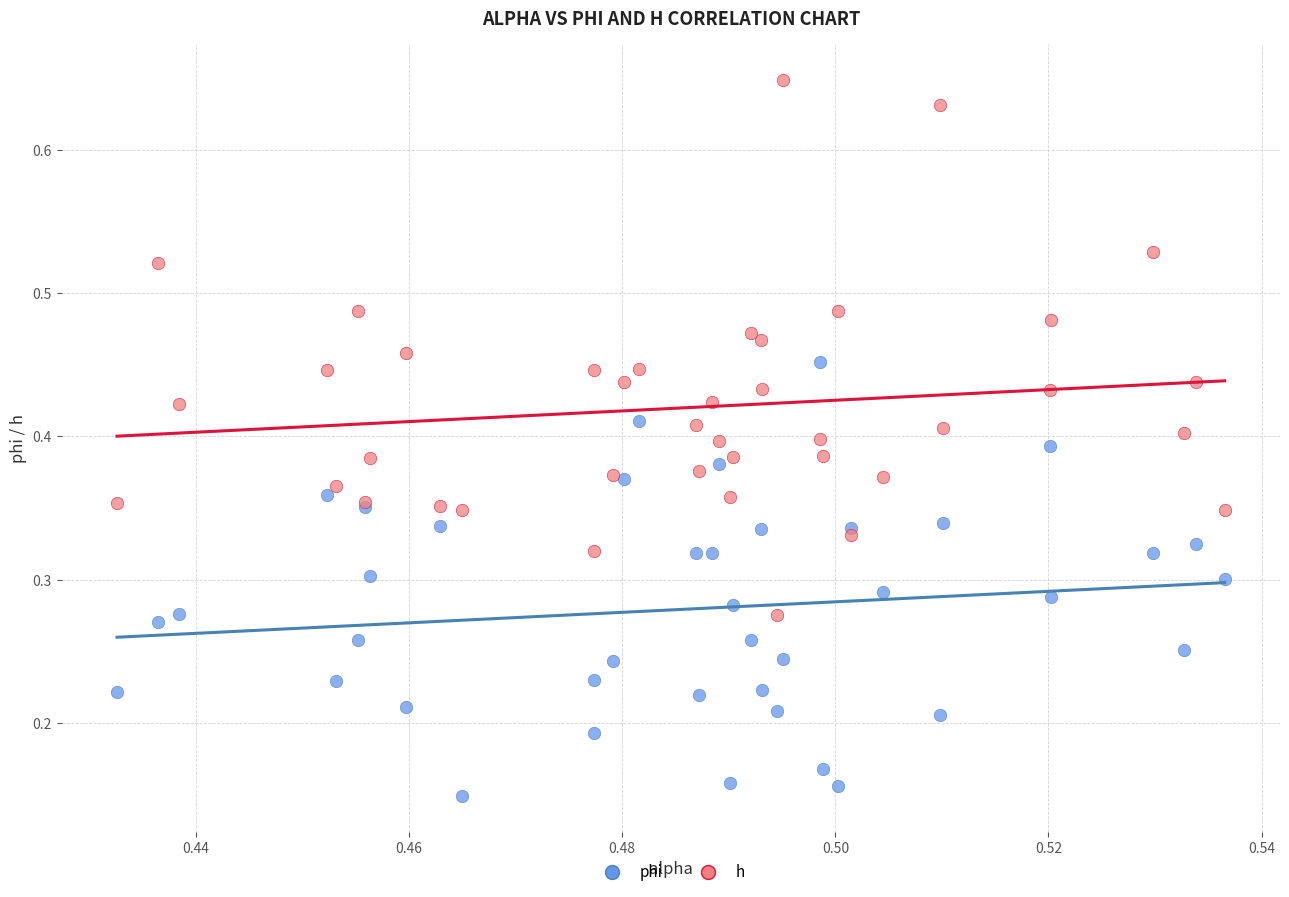

Which series reaches the maximum Y coordinate?

h